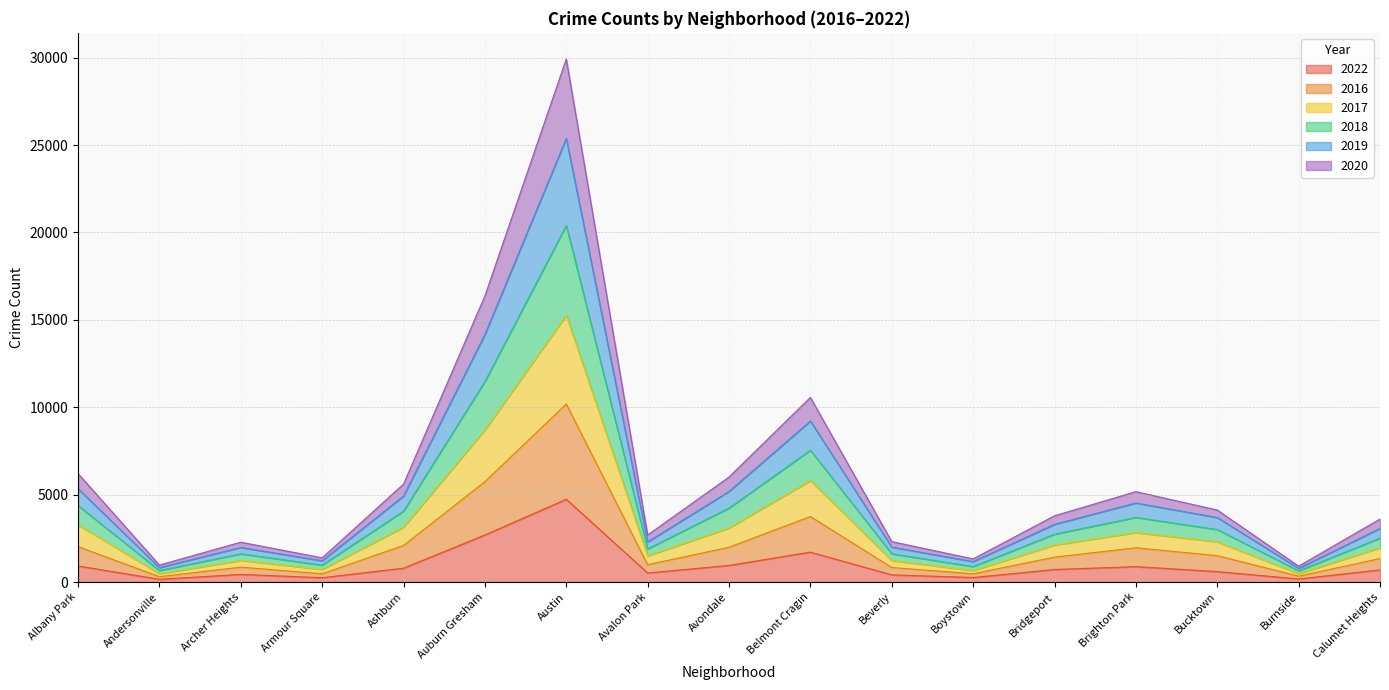

How many distinct data groups are displayed?

6